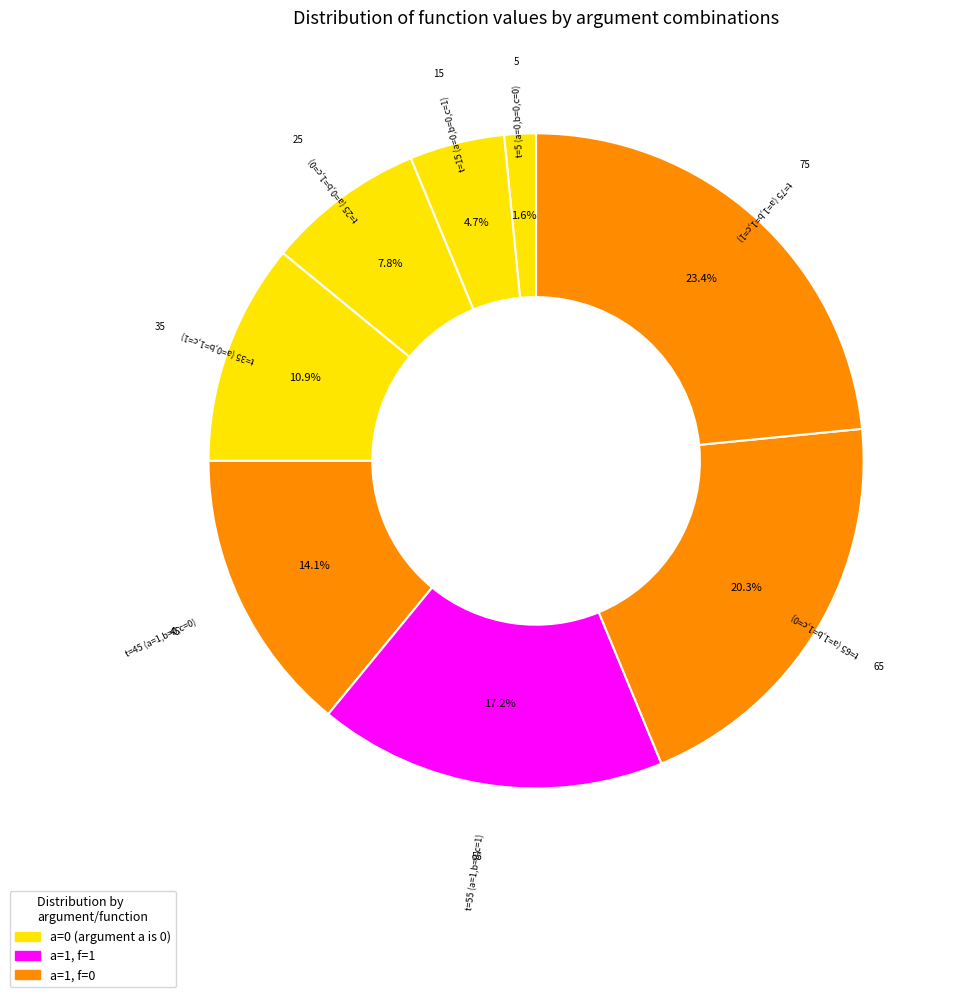

Does any single category account for the majority?

No